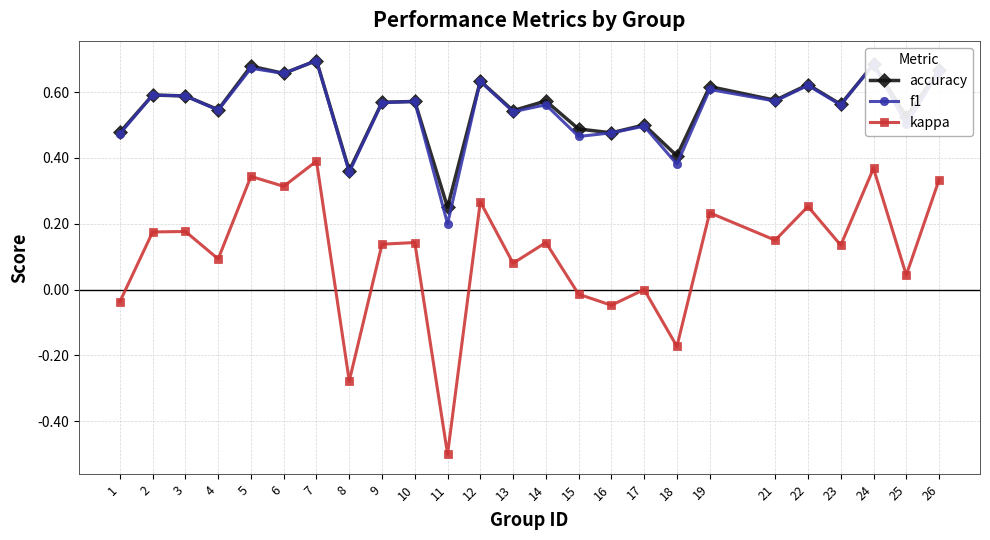

What is the smallest value displayed?

-0.5